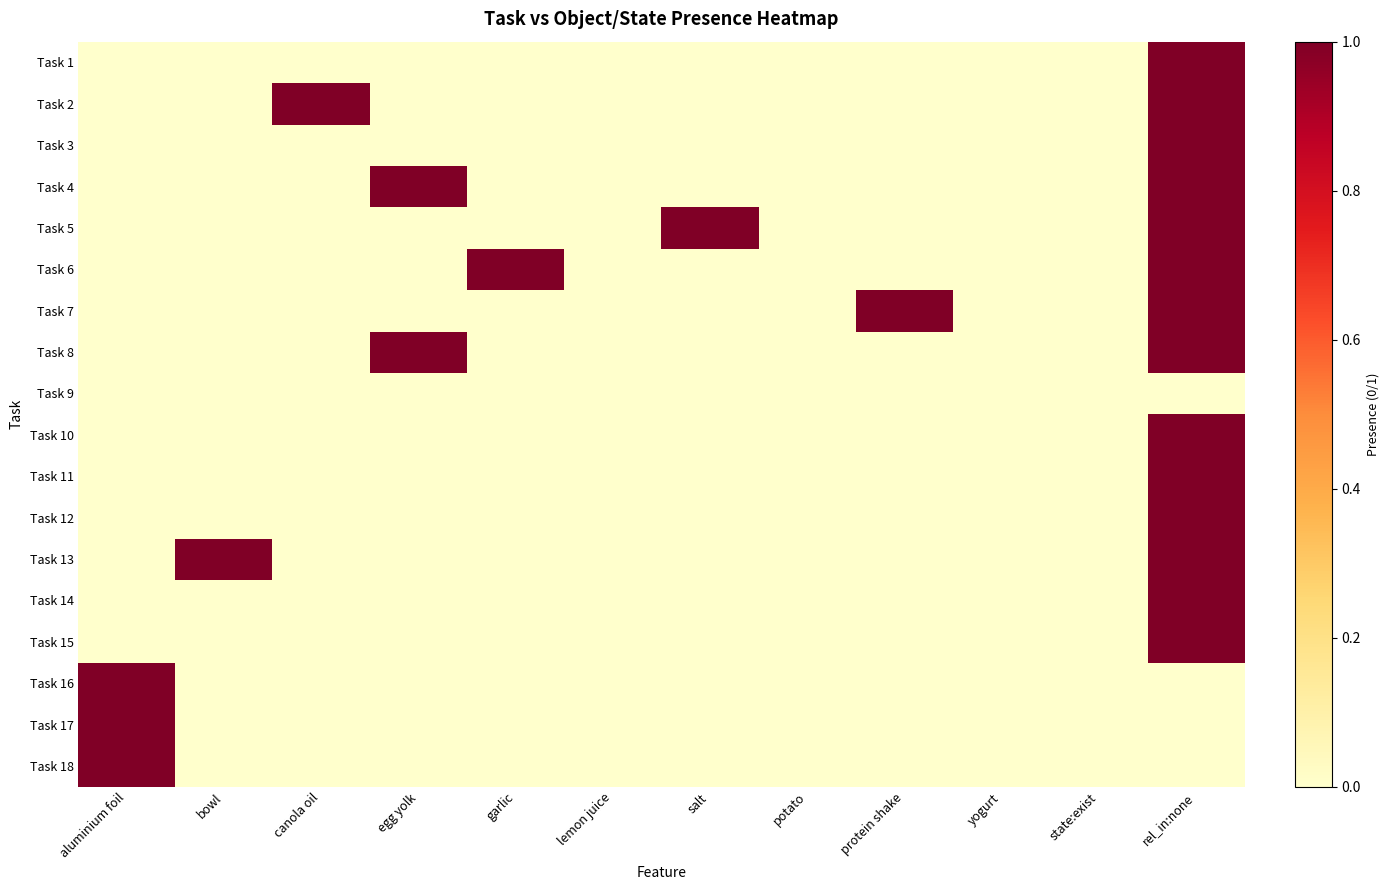

What is the maximum value shown in the chart?

1